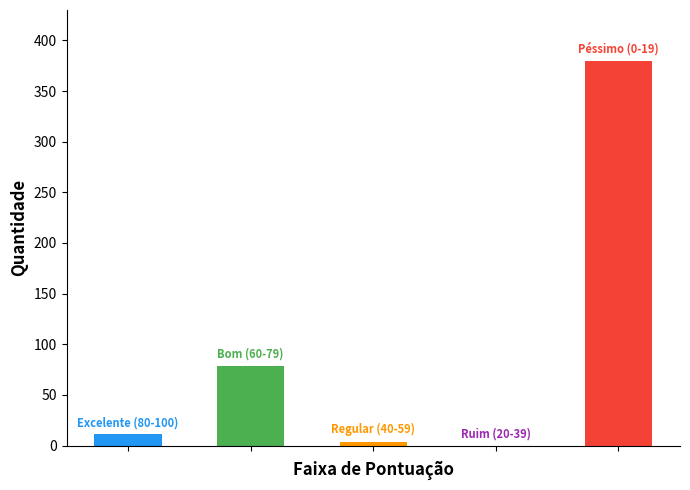

What is the sum of the values at Excelente (80-100) and Ruim (20-39)?

11